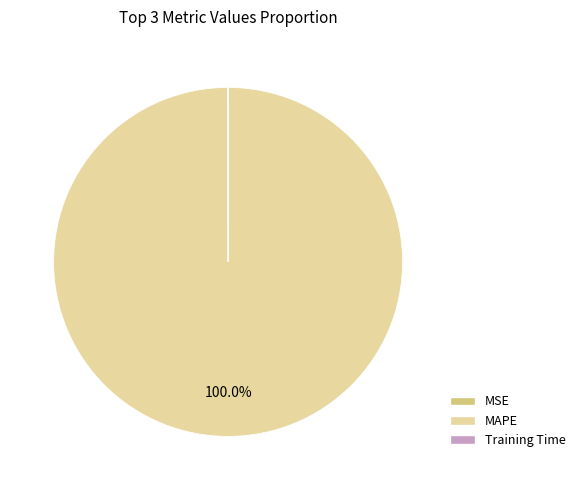

To the nearest percent, what is the average slice percentage?

33%